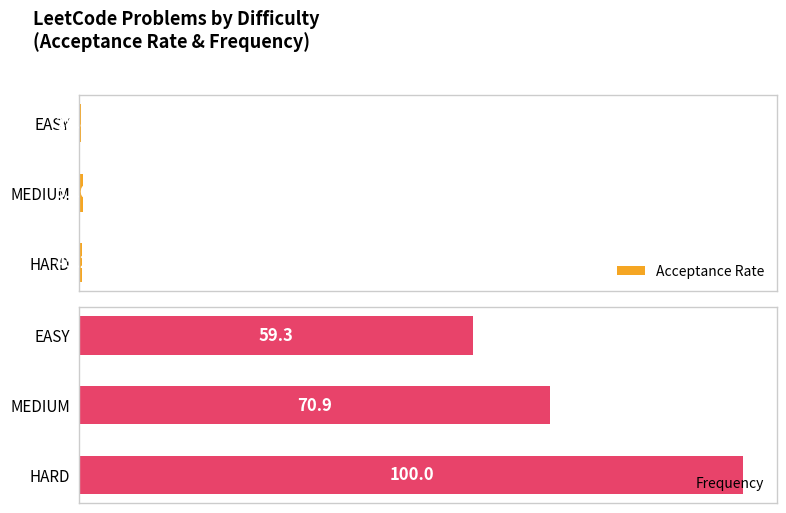

What are all the series names shown in the legend?

Acceptance Rate, Frequency